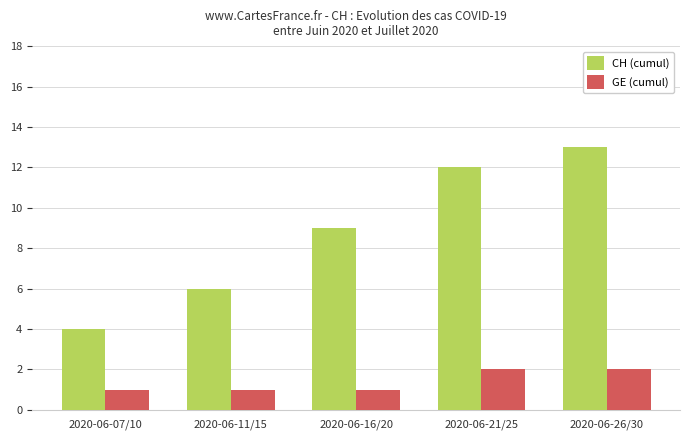

How many categories are shown in the chart?

5